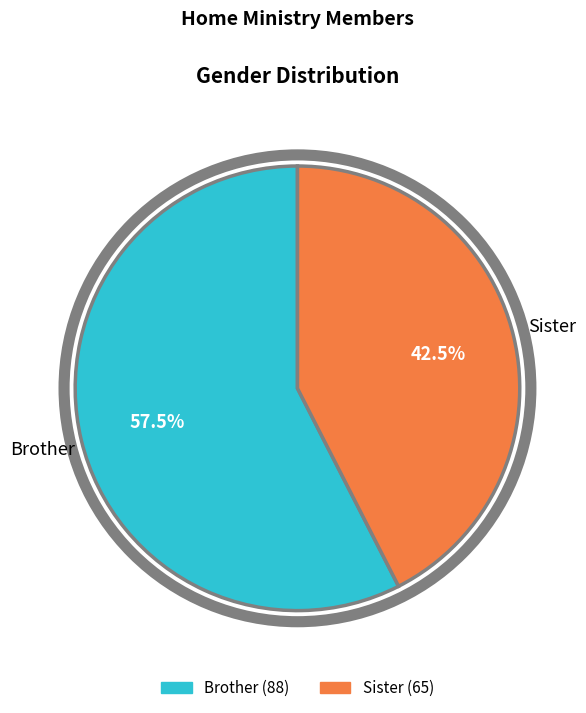

To the nearest percent, what is the average slice percentage?

50%